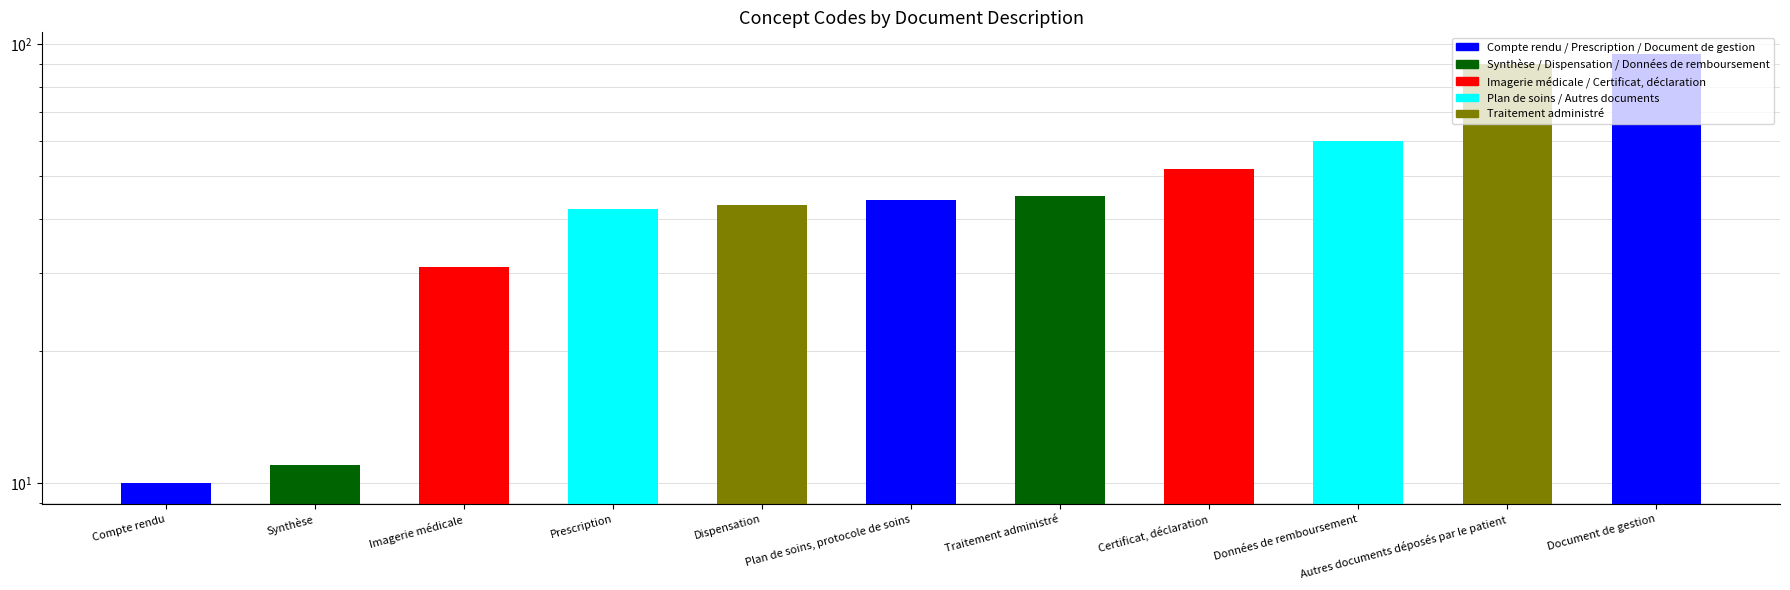

What is the change in value from Données de remboursement to Autres documents déposés par le patient?

+30